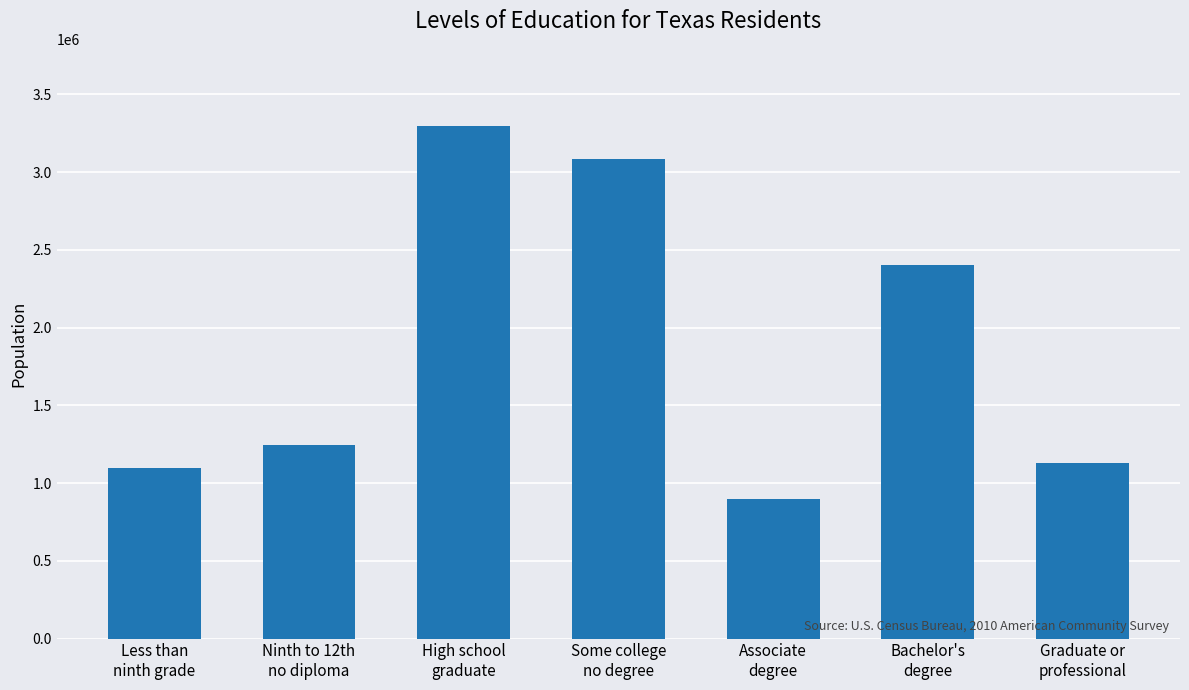

What value does the data have at Graduate or
professional?

1130675